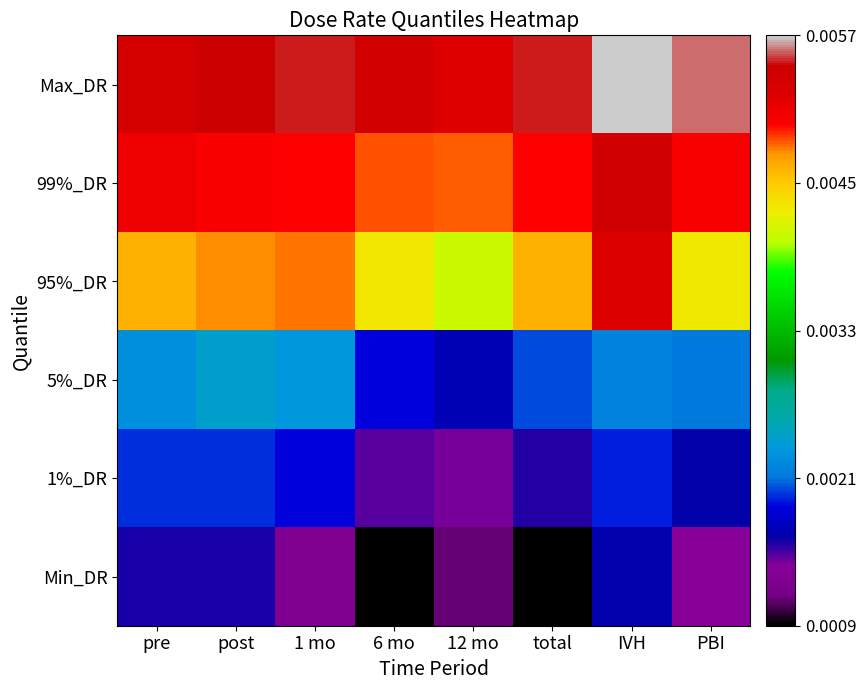

Which series has the largest total across all categories?

Max_DR